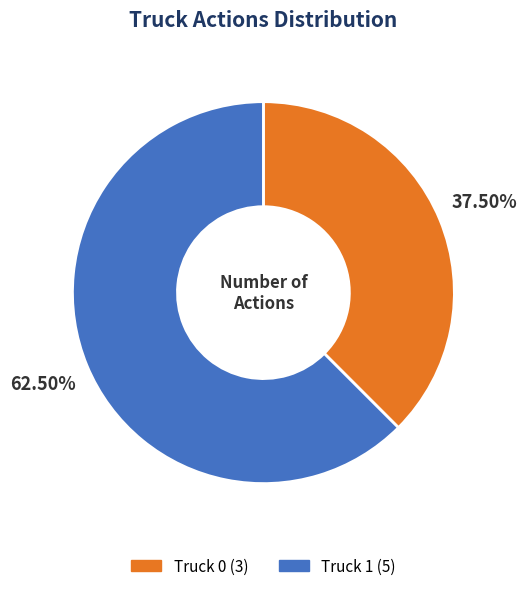

What is the smallest slice in the pie chart?

Truck 0